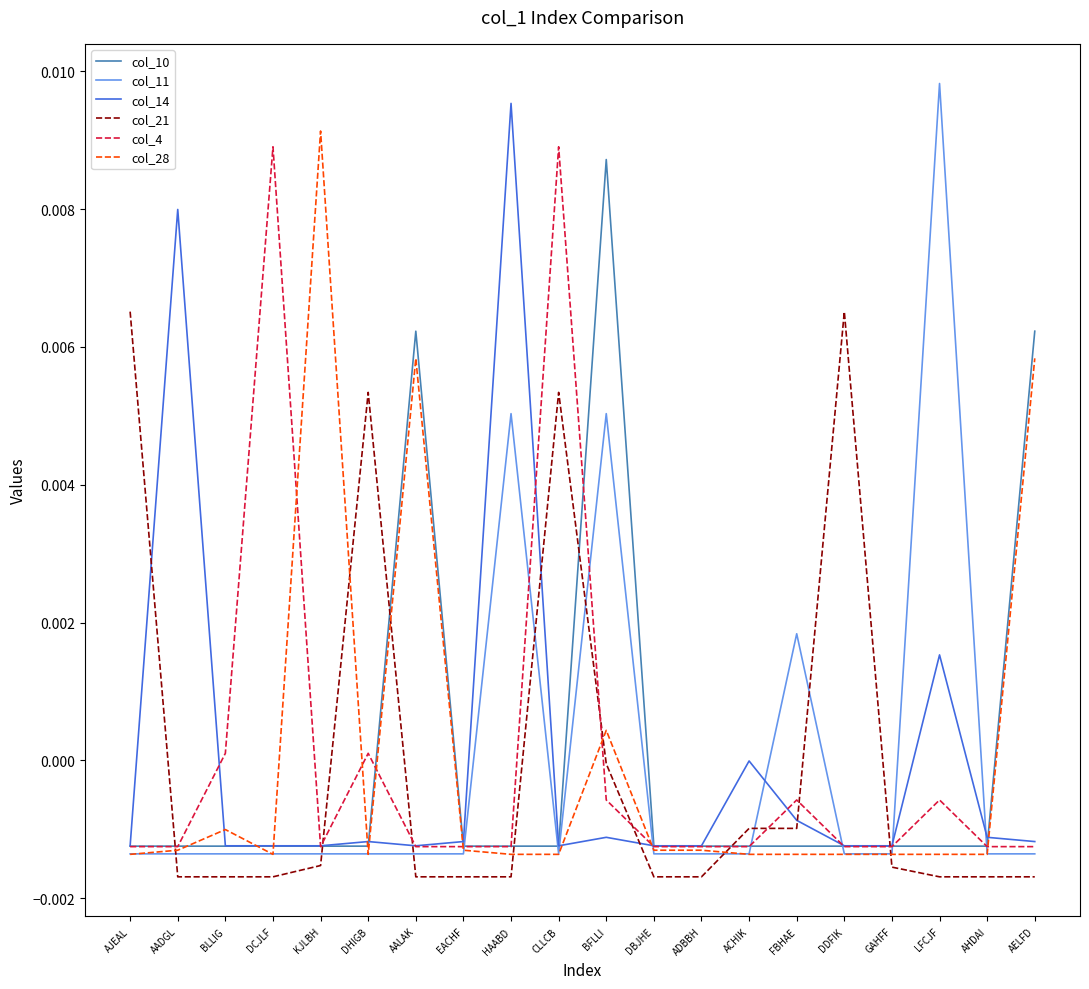

Which category has the highest value across all series?

LFCJF